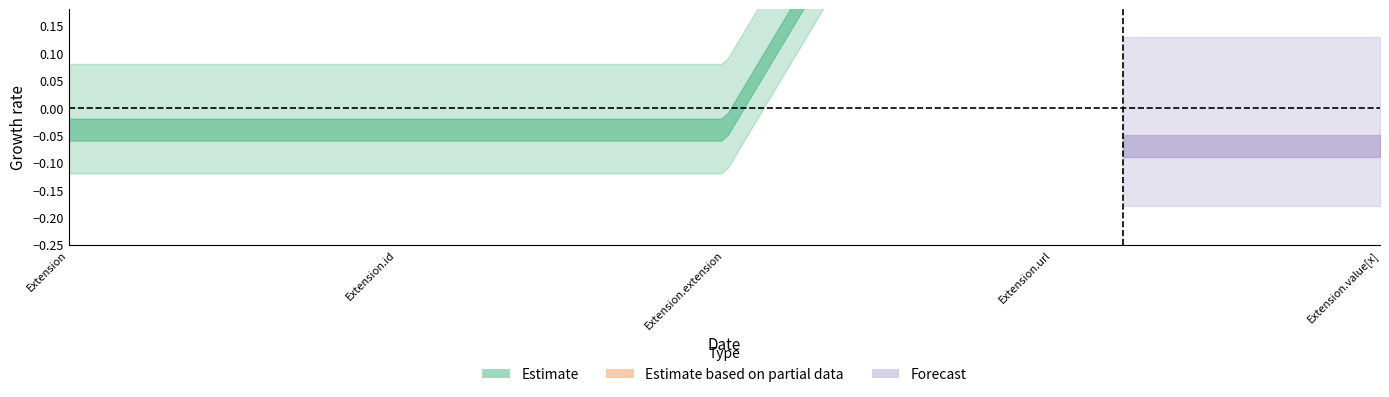

How many lines are shown in the chart?

2